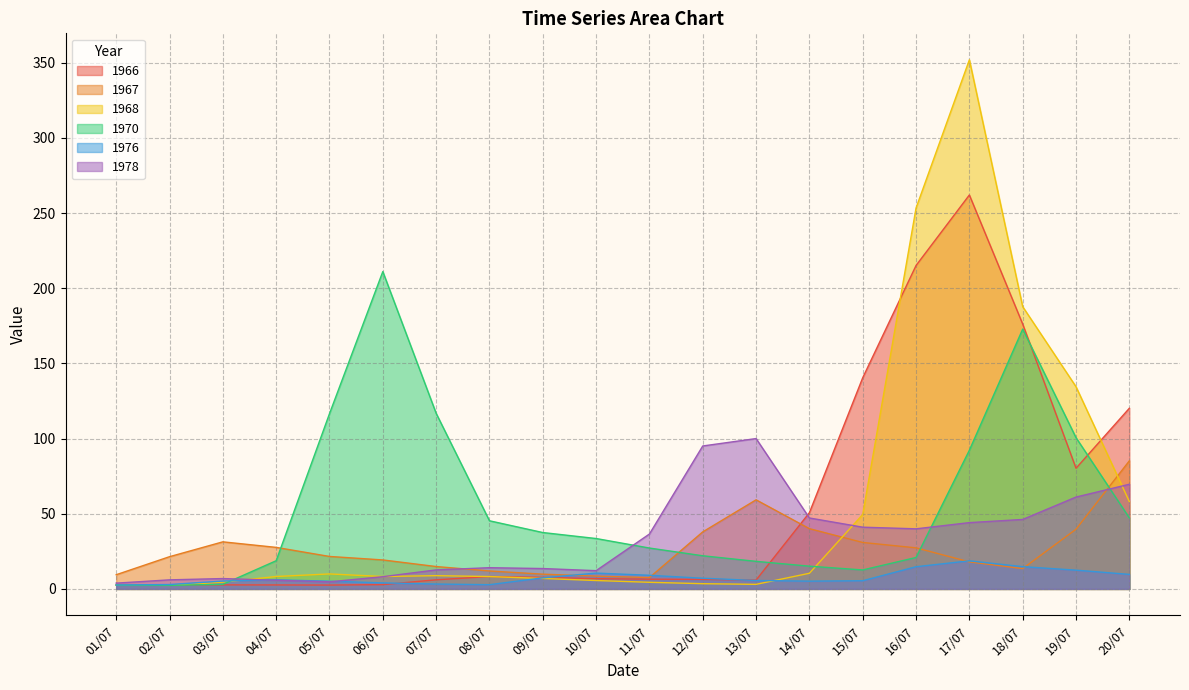

Which series has the largest total across all categories?

1968